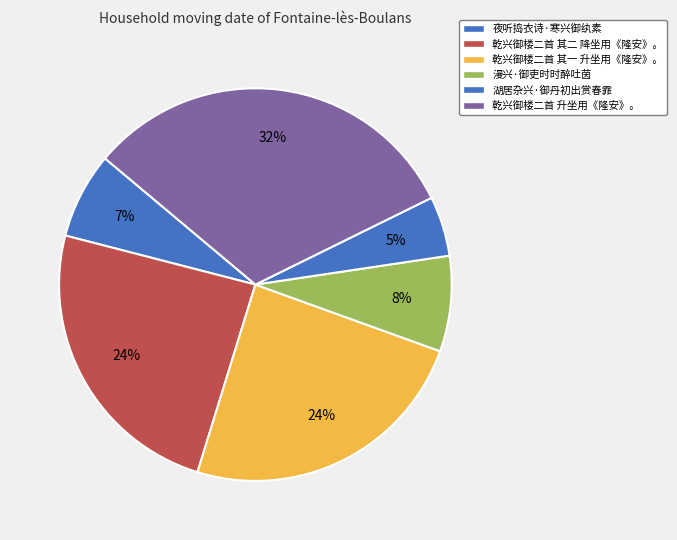

What is the largest slice in the pie chart?

乾兴御楼二首 升坐用《隆安》。